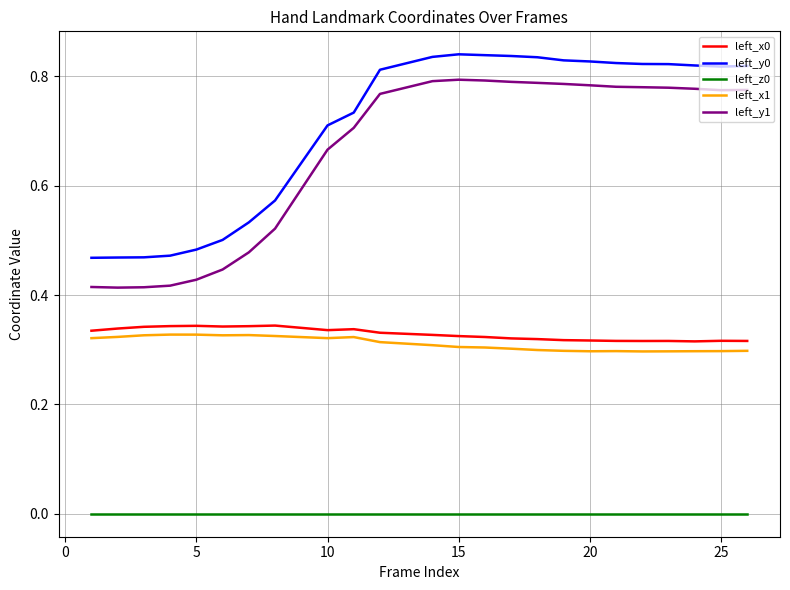

True or false: left_y1 and left_y0 intersect in this chart.

False